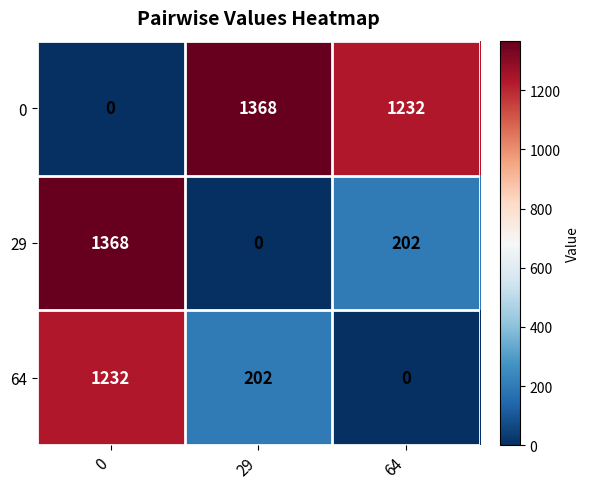

What is the difference between the 0 values at 0 and 64?

1232